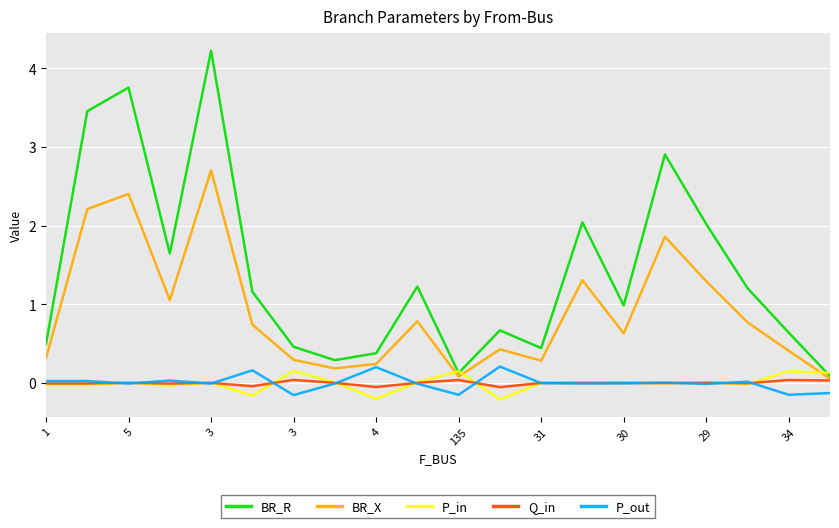

Which series has the widest spread of values?

BR_R